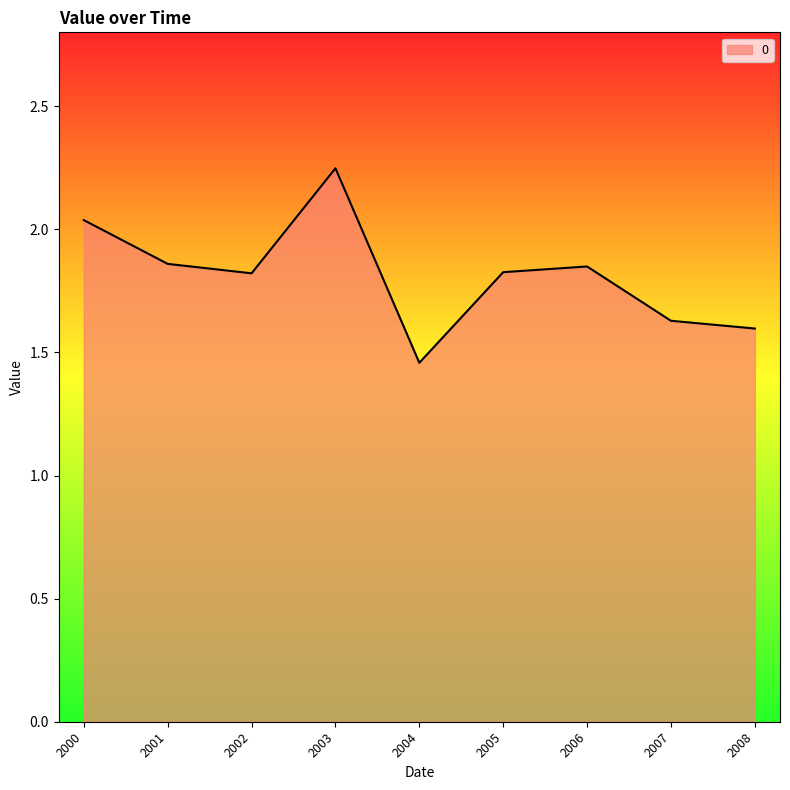

At which category does the chart reach its minimum across all series?

2004